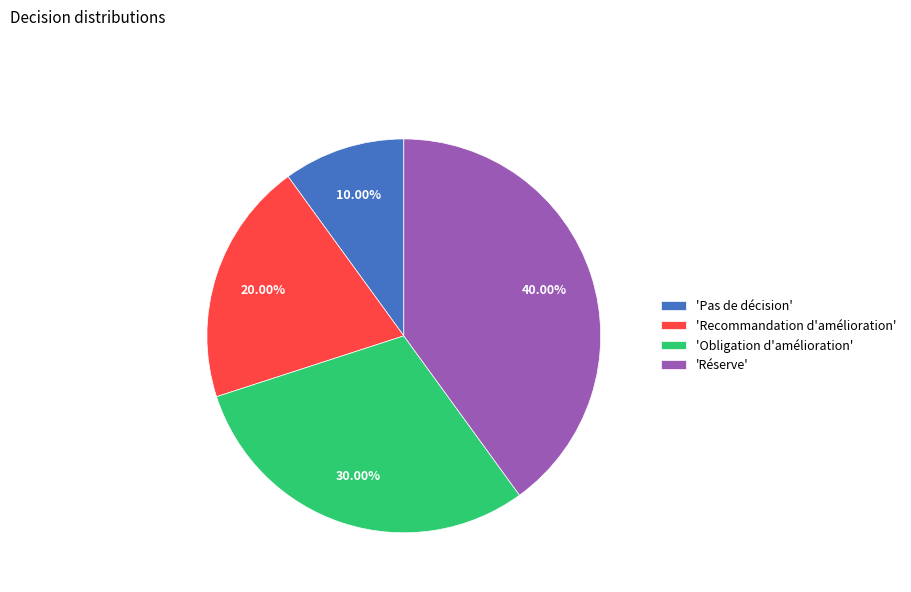

Do 'Obligation d'amélioration' and 'Pas de décision' together represent more than half of the pie?

No